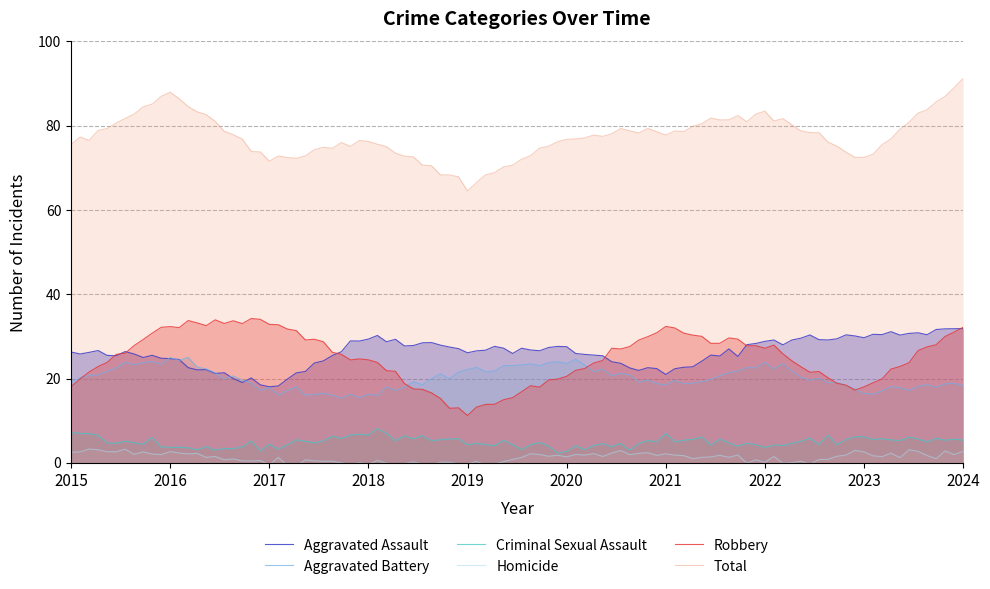

True or false: Homicide and Aggravated Battery intersect in this chart.

False